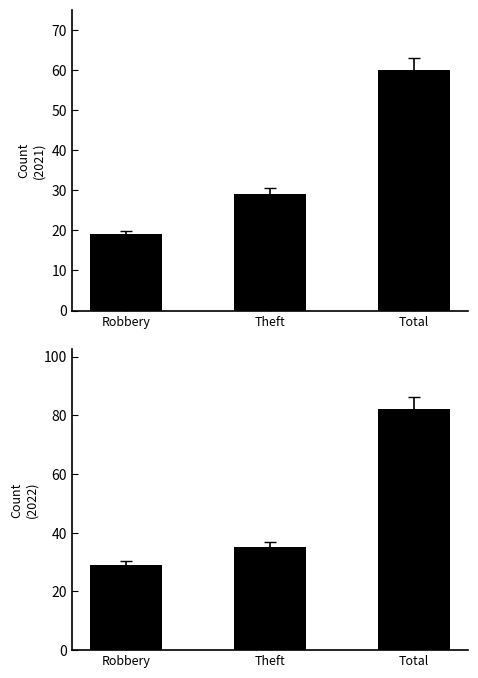

How many values in the 2021 series exceed 6?

3